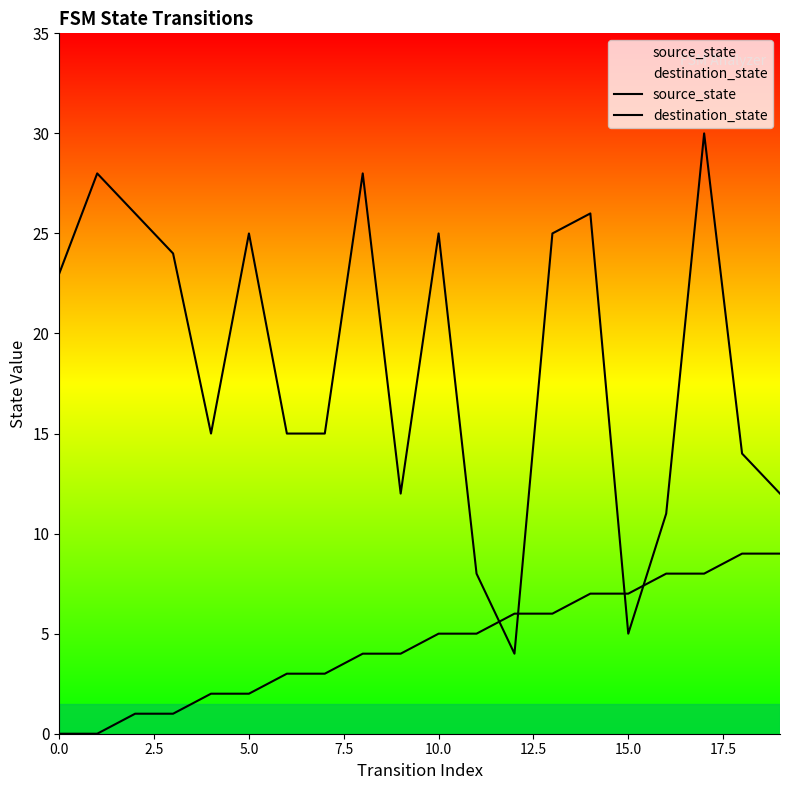

Which series has the widest spread of values?

destination_state